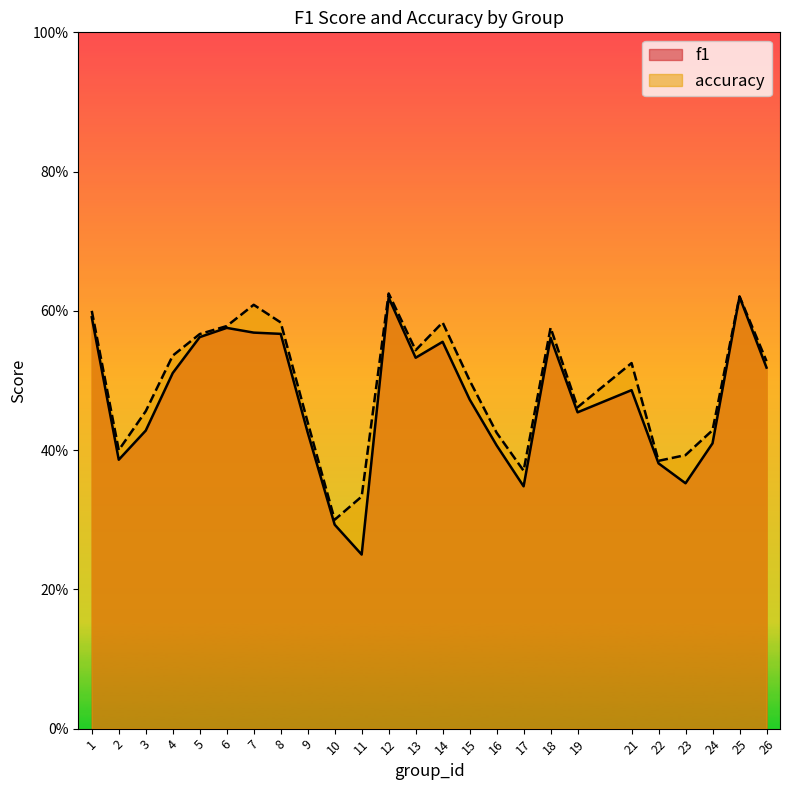

What is the difference between the second highest and minimum values in the accuracy series?

0.3